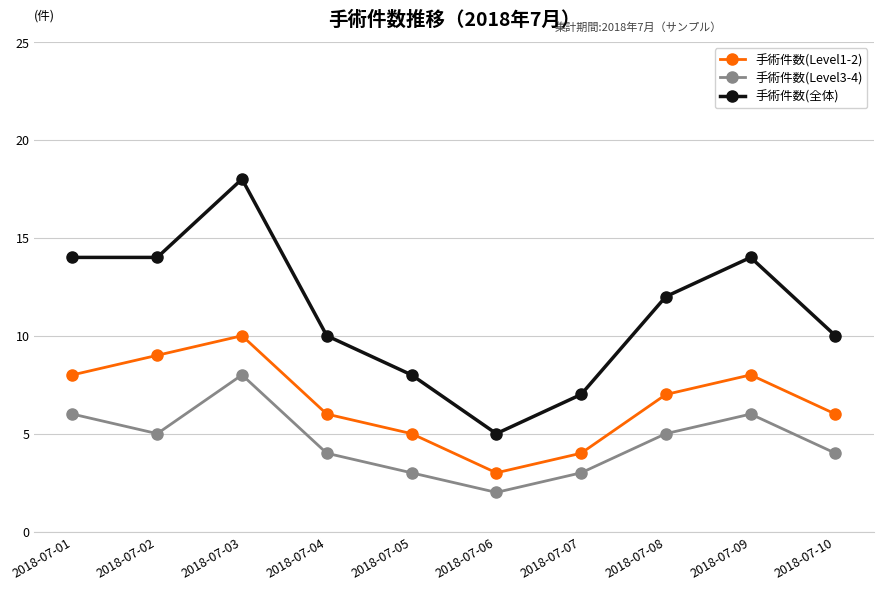

What is the difference between the 手術件数(Level3-4) values at 2018-07-03 and 2018-07-06?

6